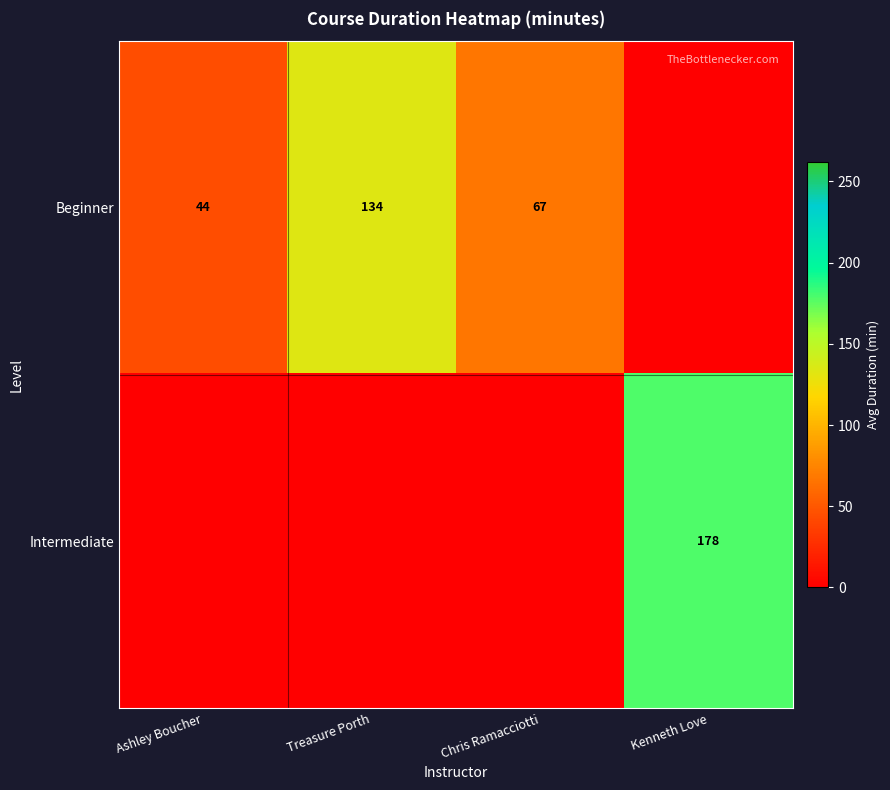

Between Treasure Porth and Chris Ramacciotti, which is larger?

Treasure Porth